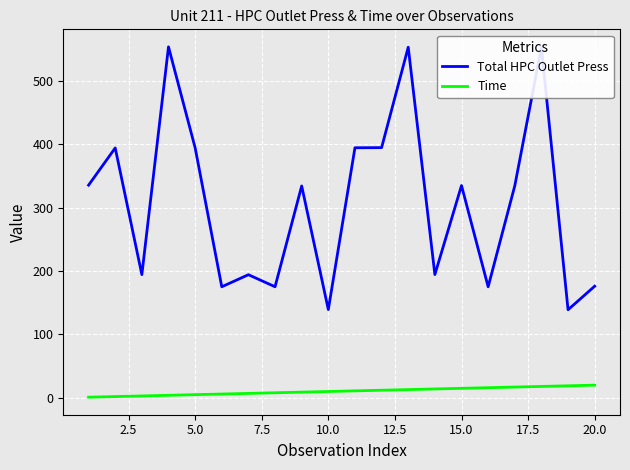

Which series has the largest total across all categories?

Total HPC Outlet Press